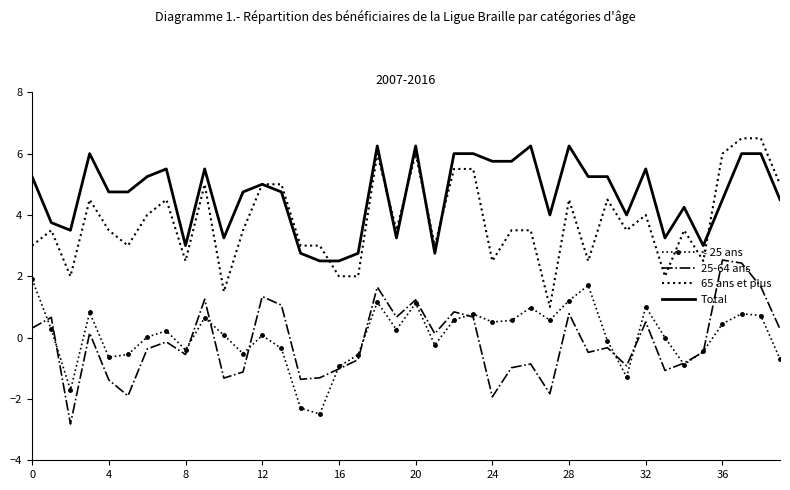

True or false: 65 ans et plus and 25-64 ans cross at least once.

False